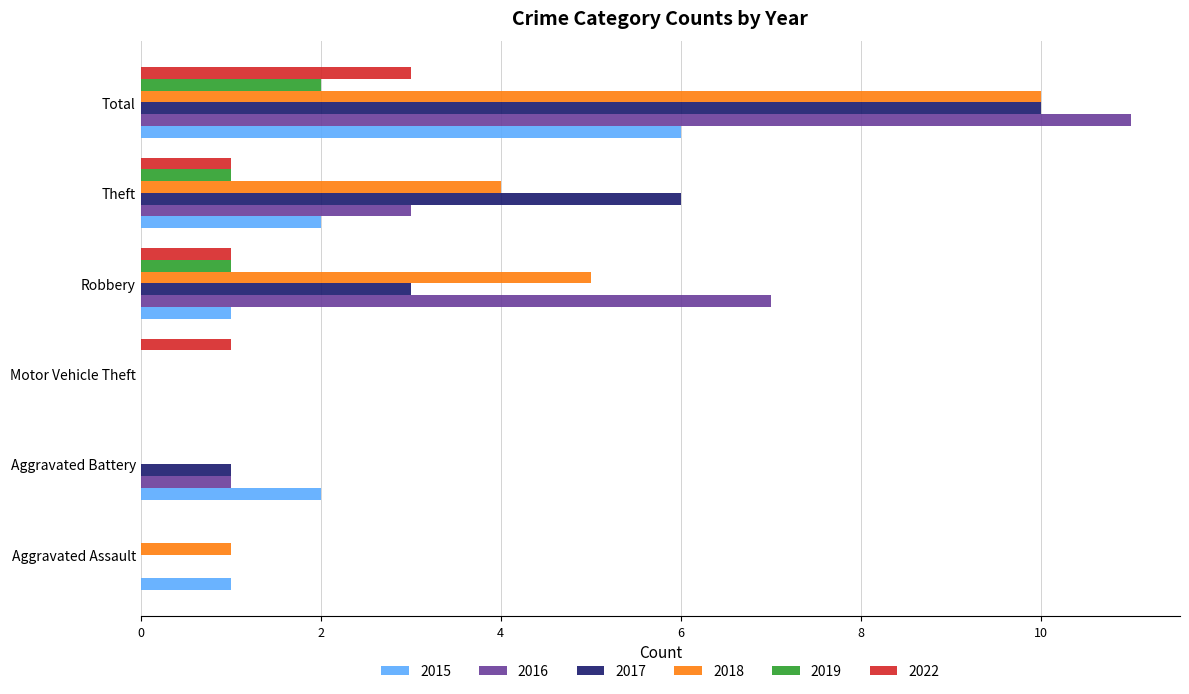

The 2016 series shows 11 at Total. True or false?

True